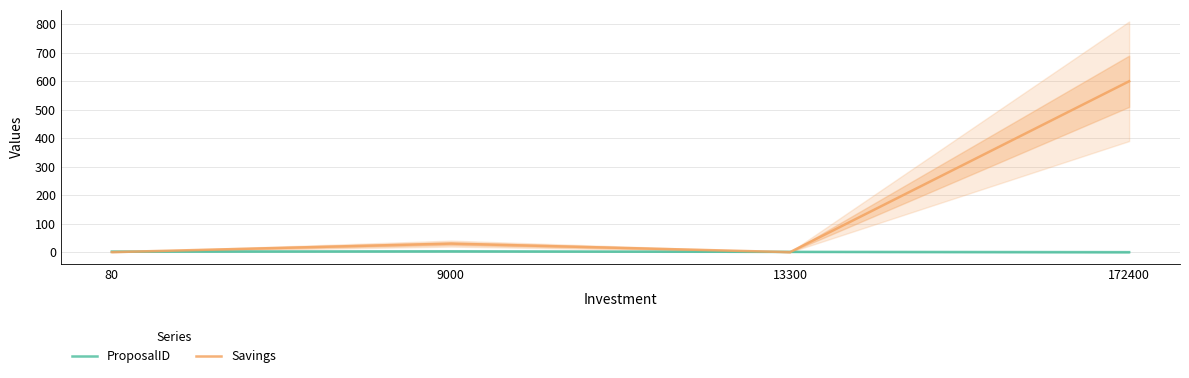

Reading left to right, list all the values displayed in this chart.

ProposalID: 2	3	1	0
Savings: 0	30	0	600